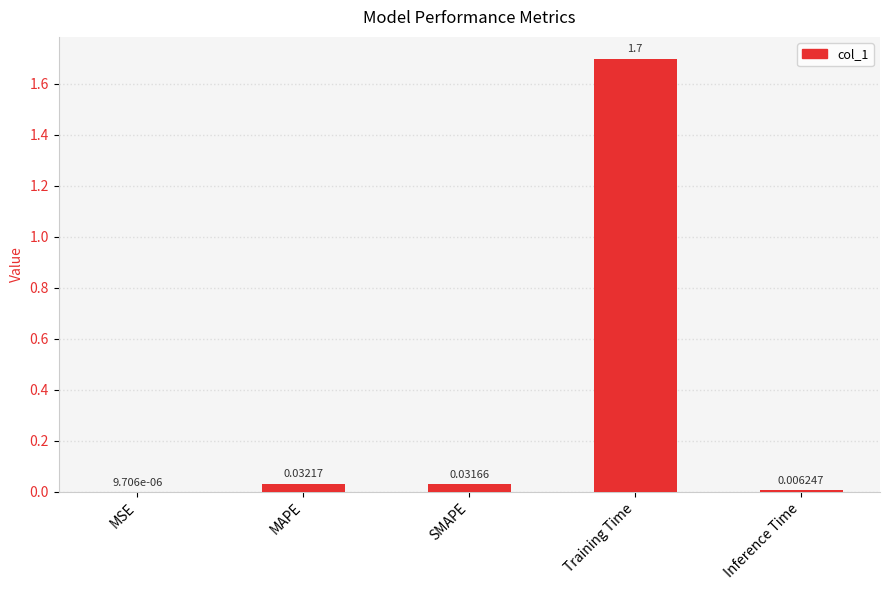

Where is the data nearest to the value 0?

MSE